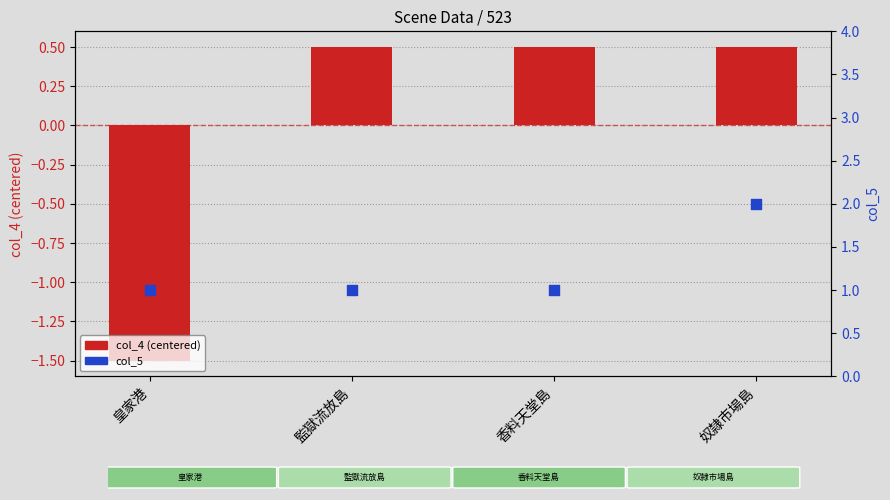

At how many categories does at least one series exceed 0?

4